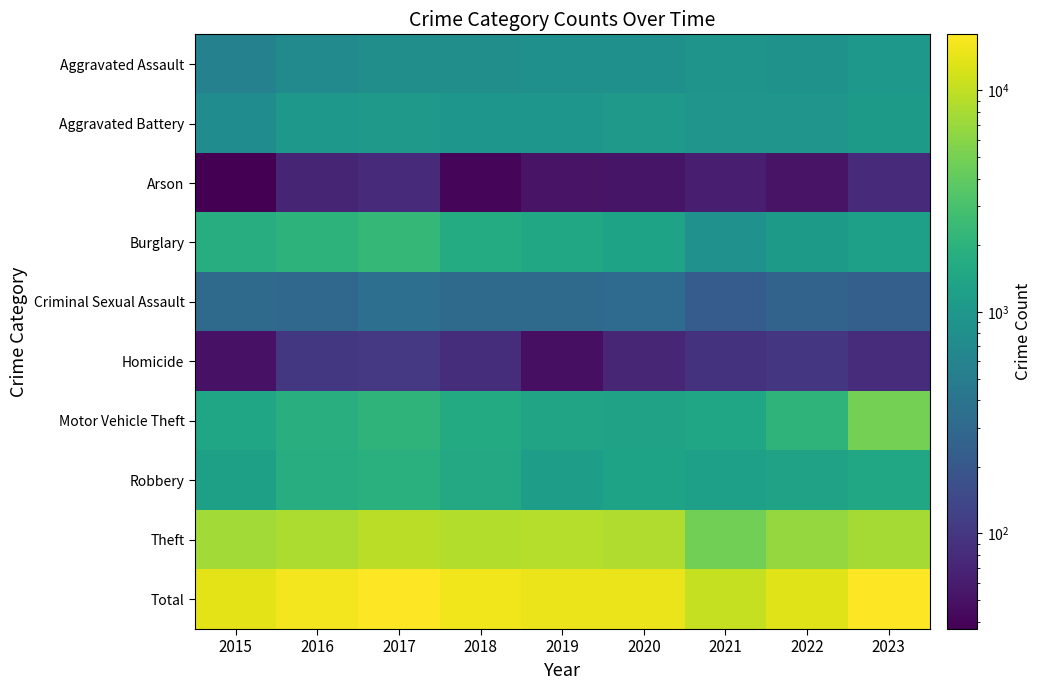

Reading right to left, list all the values displayed in this chart.

Aggravated Assault: 2023=1003	2022=892	2021=904	2020=815	2019=816	2018=795	2017=792	2016=688	2015=554
Aggravated Battery: 2023=1083	2022=940	2021=927	2020=1018	2019=945	2018=945	2017=1023	2016=1005	2015=754
Arson: 2023=78	2022=51	2021=62	2020=53	2019=51	2018=40	2017=78	2016=71	2015=37
Burglary: 2023=1212	2022=1088	2021=837	2020=1345	2019=1468	2018=1650	2017=2287	2016=1993	2015=1728
Criminal Sexual Assault: 2023=243	2022=262	2021=222	2020=318	2019=313	2018=311	2017=358	2016=289	2015=313
Homicide: 2023=81	2022=98	2021=92	2020=72	2019=48	2018=83	2017=103	2016=101	2015=50
Motor Vehicle Theft: 2023=4949	2022=2068	2021=1432	2020=1301	2019=1361	2018=1632	2017=2051	2016=1789	2015=1453
Robbery: 2023=1479	2022=1302	2021=1205	2020=1342	2019=1155	2018=1533	2017=1862	2016=1729	2015=1254
Theft: 2023=7801	2022=6708	2021=4789	2020=8647	2019=8950	2018=8755	2017=9354	2016=8341	2015=7635
Total: 2023=17929	2022=13409	2021=10470	2020=14911	2019=15107	2018=15744	2017=17908	2016=16006	2015=13778